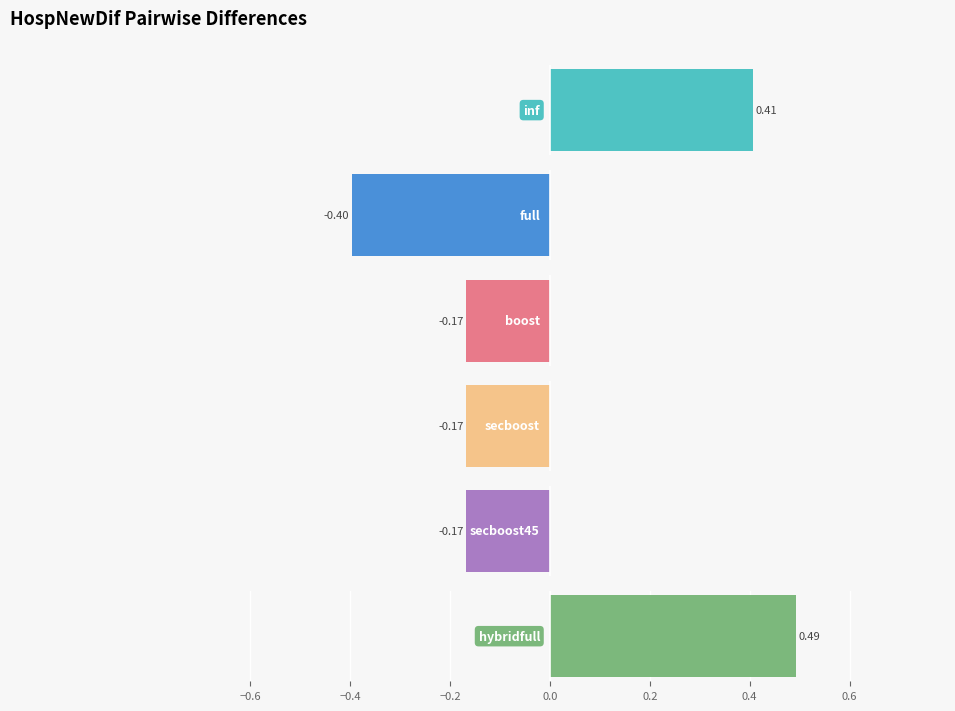

How many groups of bars are there?

6